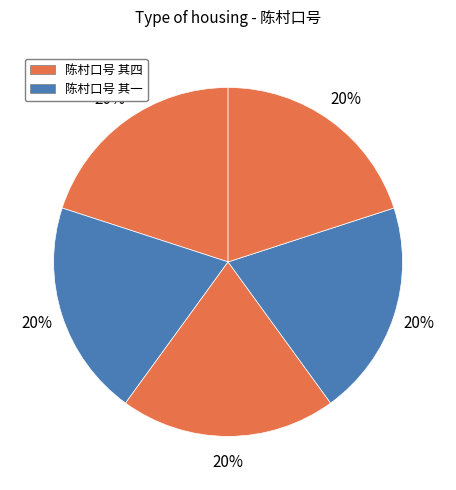

Count the number of slices in the pie.

5